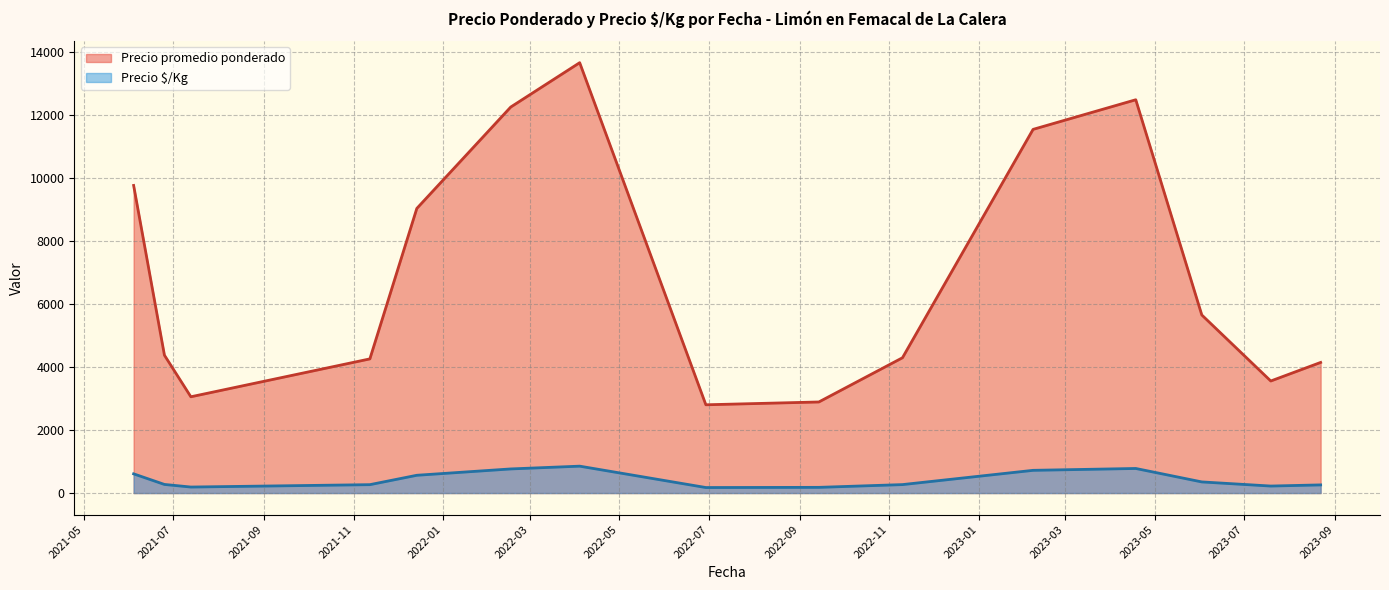

Which series has the widest spread of values?

Precio promedio ponderado